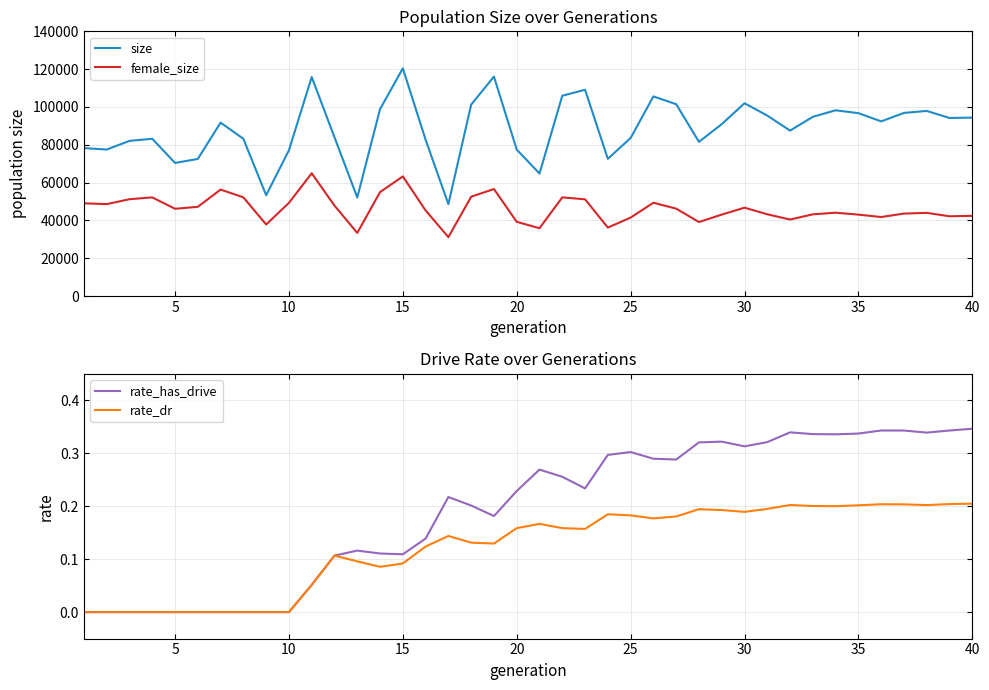

List the series in order of their peak value, highest first.

size, female_size, rate_has_drive, rate_dr